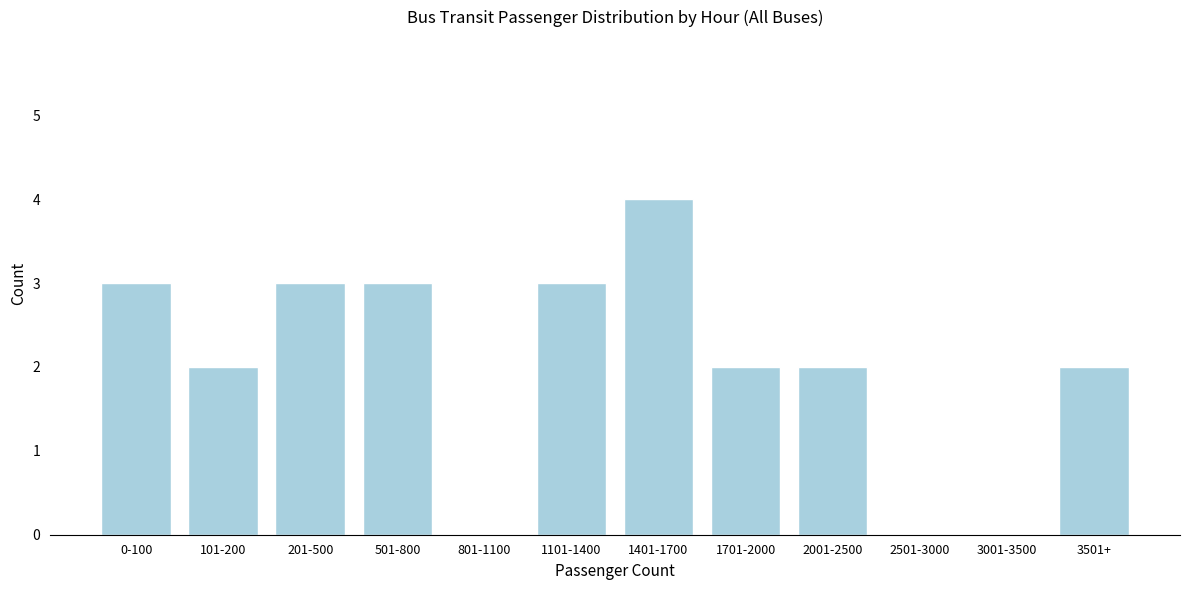

Reading left to right, what are all the values shown in this chart?

0-100=3	101-200=2	201-500=3	501-800=3	801-1100=0	1101-1400=3	1401-1700=4	1701-2000=2	2001-2500=2	2501-3000=0	3001-3500=0	3501+=2